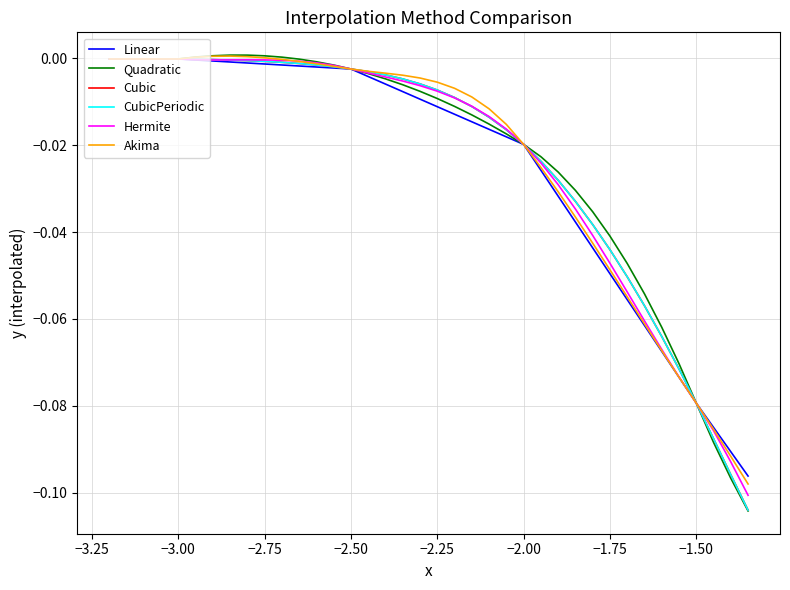

What is the label of the 7th point from the left?

−2.00